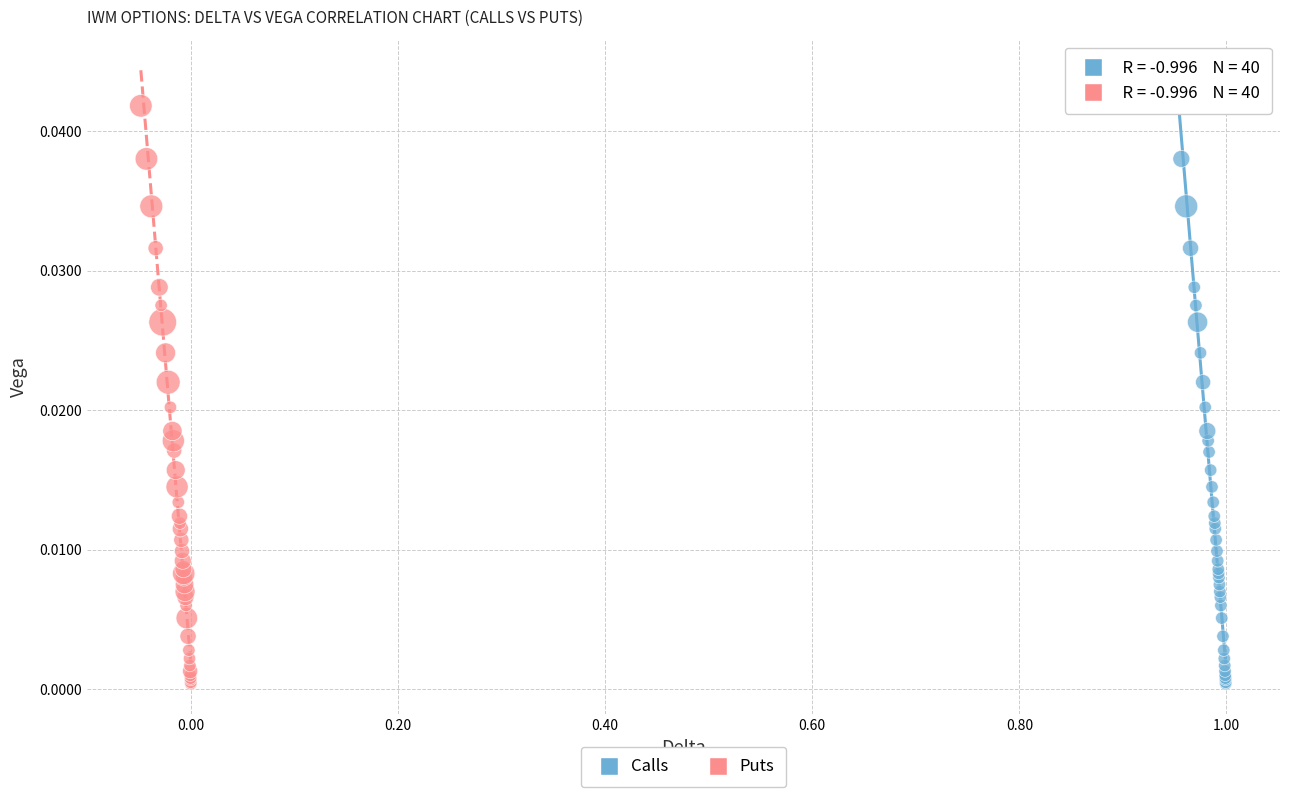

Which series has the widest spread of Y values?

Puts